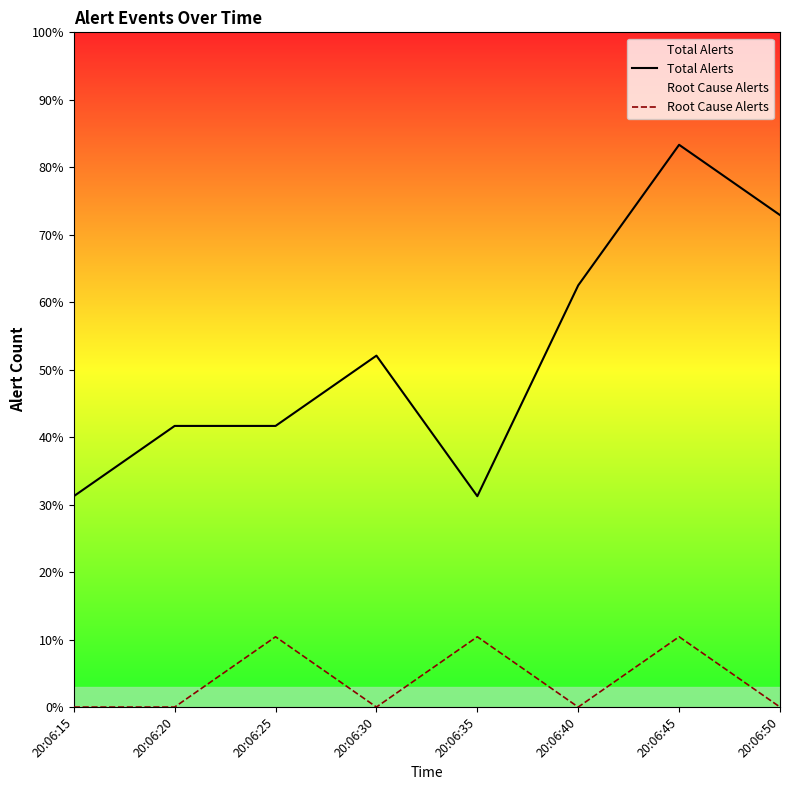

Does the chart display data point markers on the line(s)?

No